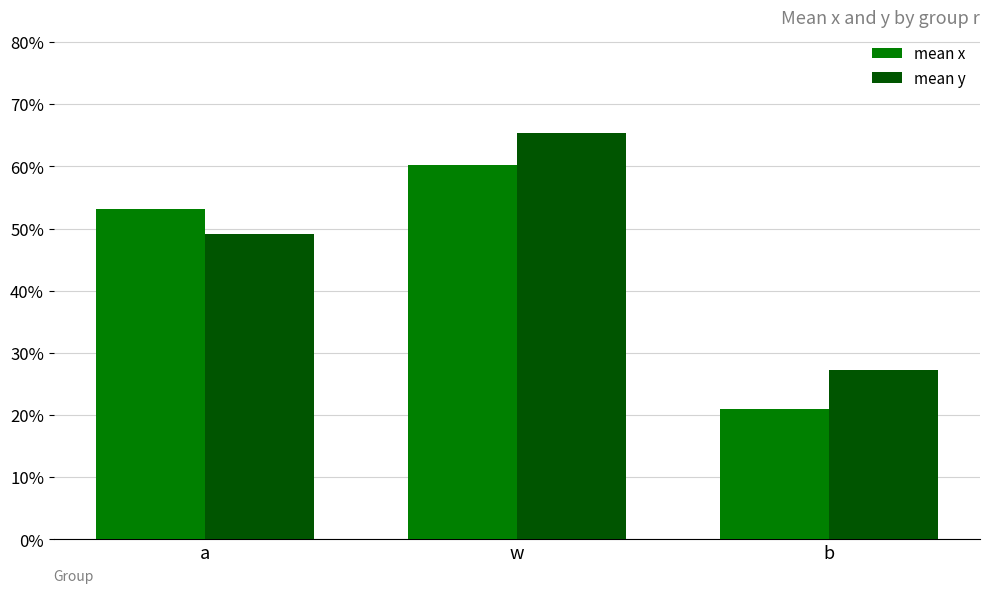

Which series has the widest spread of values?

mean x